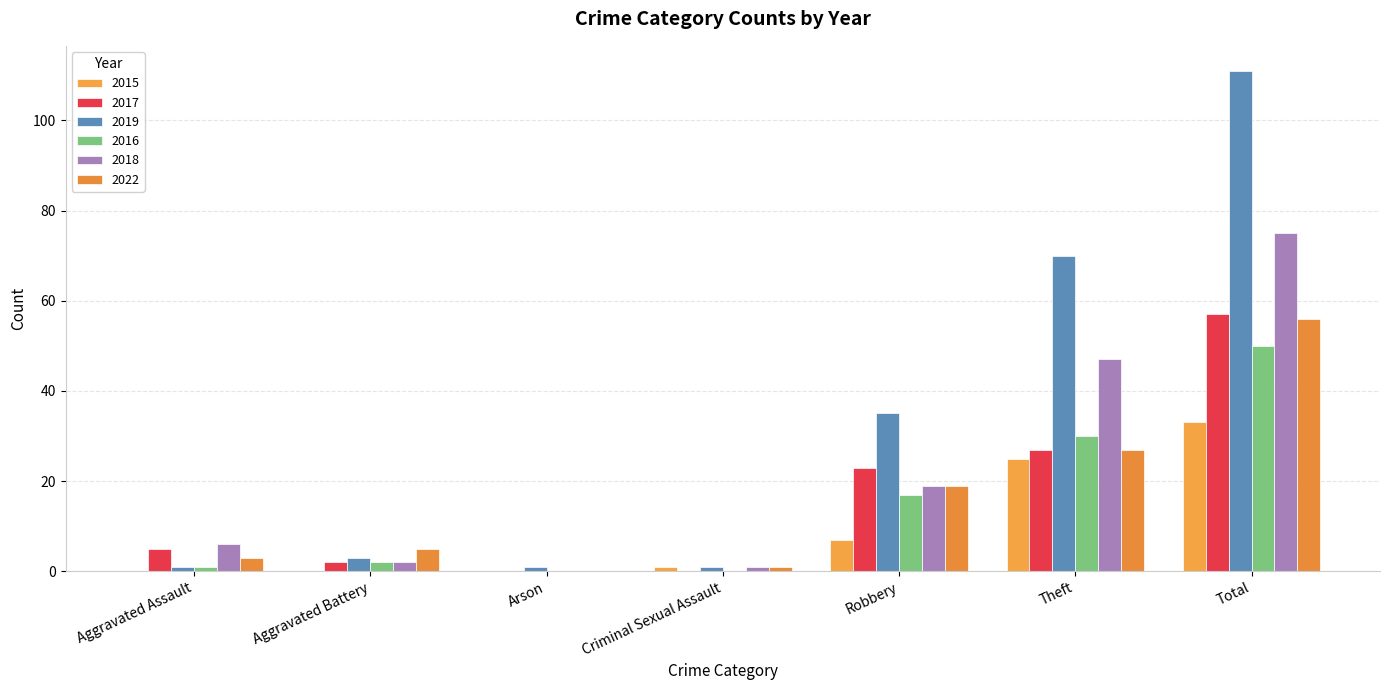

What is the sum of the 2022 values at Arson and Aggravated Battery?

5